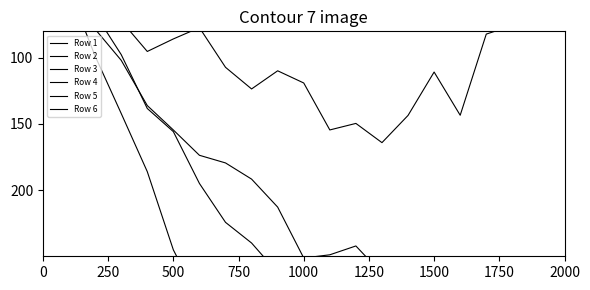

What is the sum of the Row 4 values at 0 and 2000?

14.2